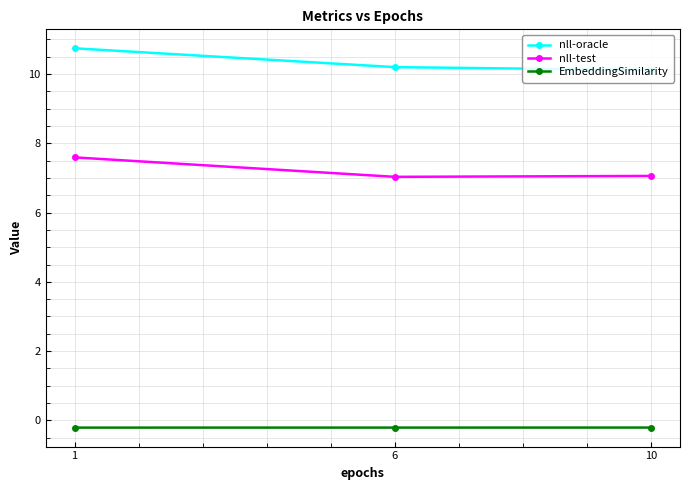

What is the value of the nll-oracle point at the 3rd from the left?

10.1